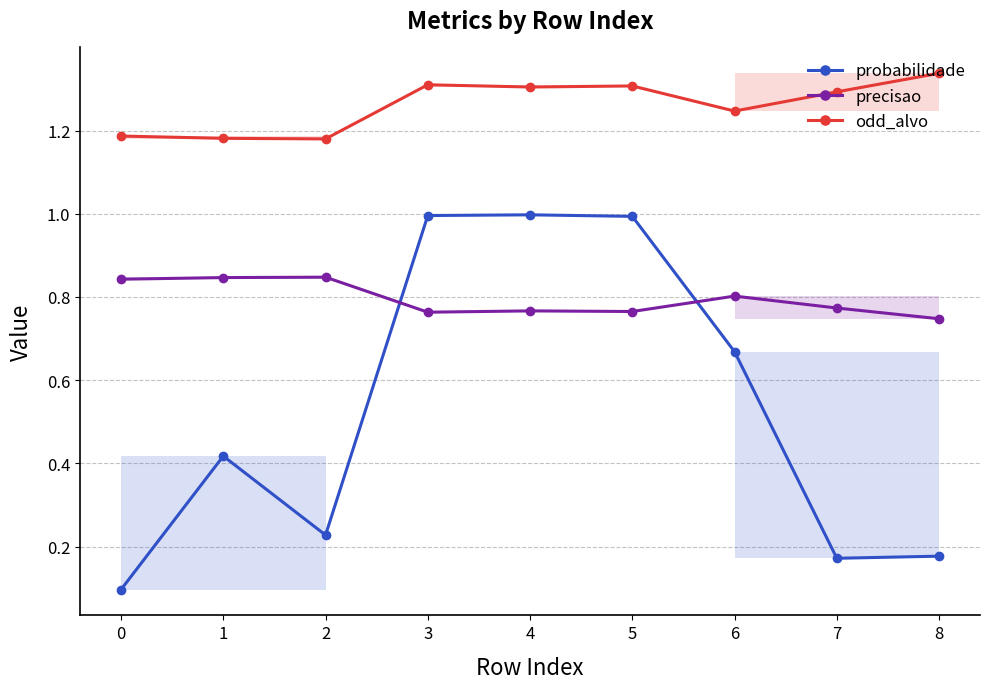

True or false: odd_alvo and probabilidade cross at least once.

False